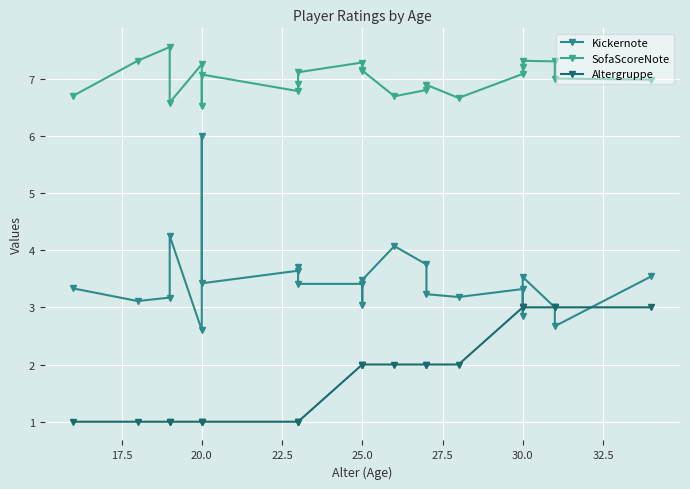

Is it true that Kickernote equals 5.6 at 22.5?

False